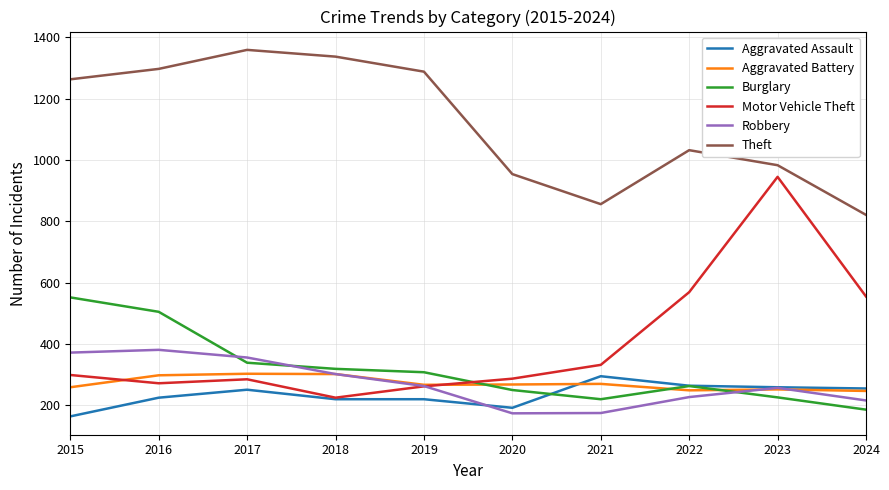

True or false: Theft and Burglary cross at least once.

False